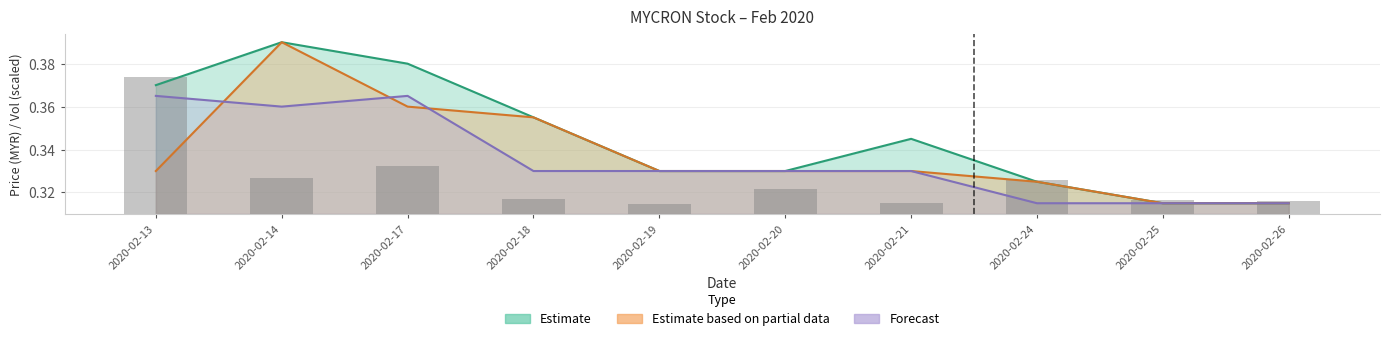

What is the value of the high bar at the 8th from the left?

0.3